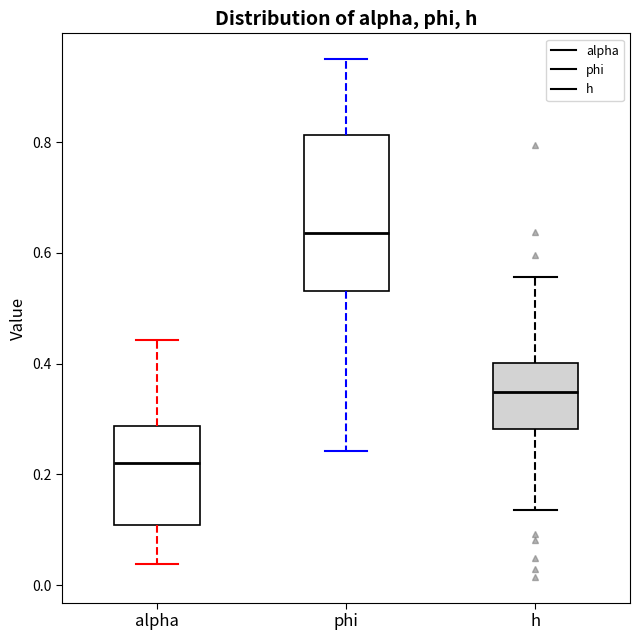

Which box's median line is the highest?

phi